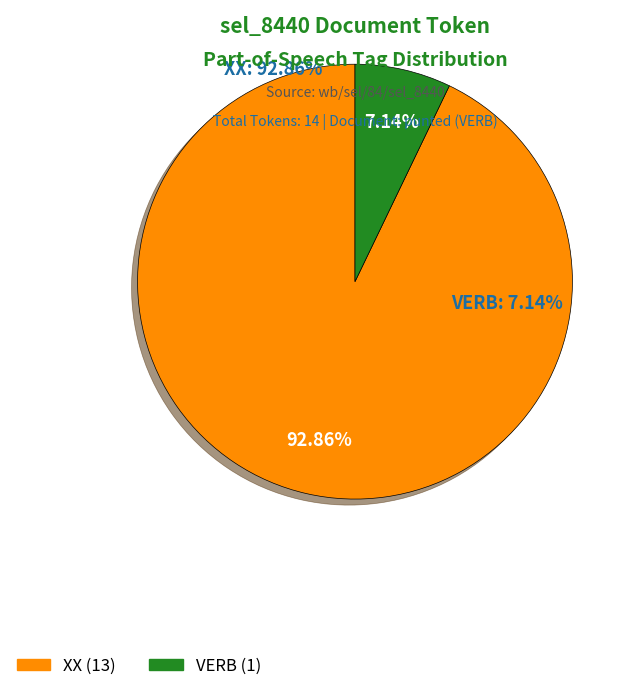

Which category has the smallest portion of the pie?

VERB